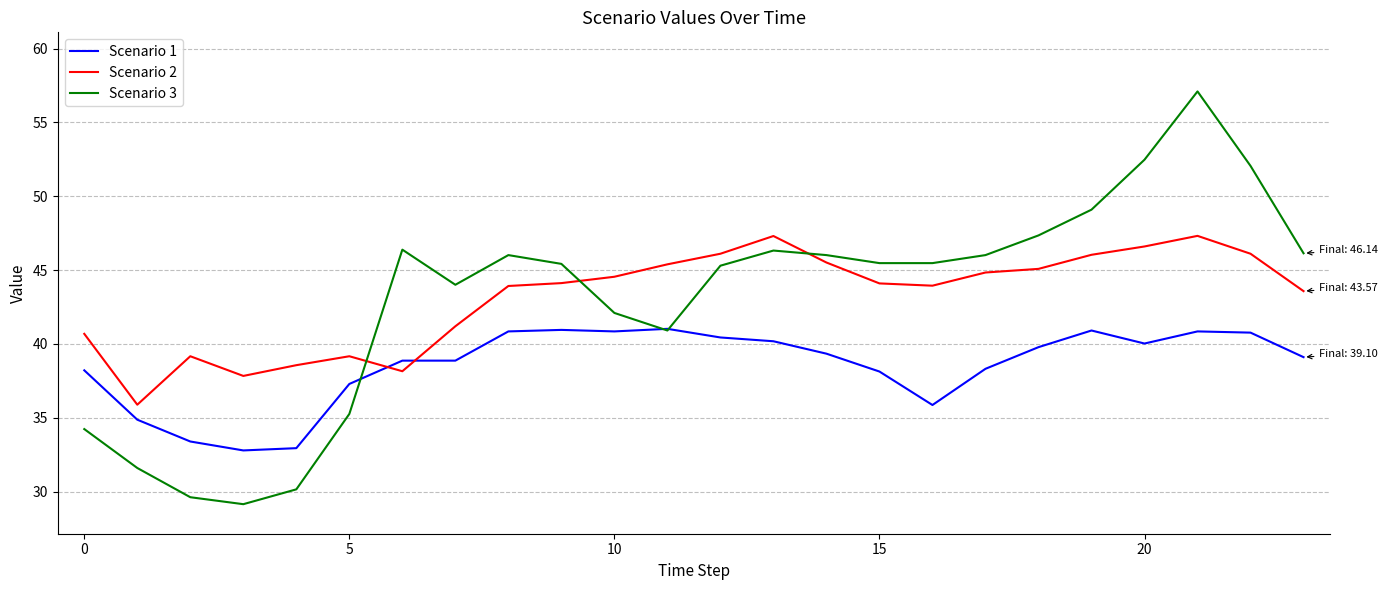

What is the minimum value for Scenario 2?

35.9